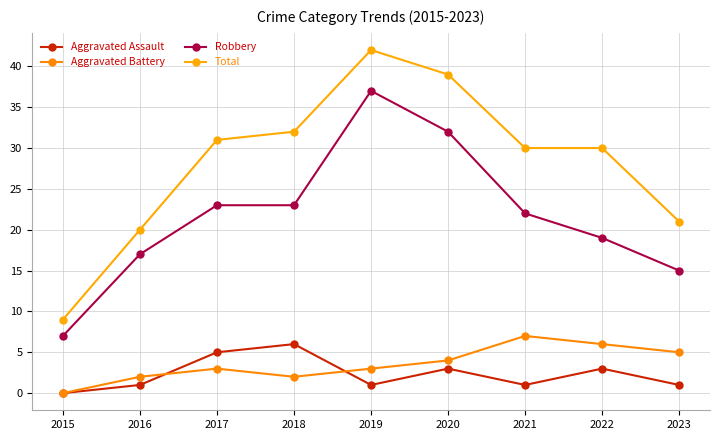

Which label corresponds to the smallest value in the chart?

2015